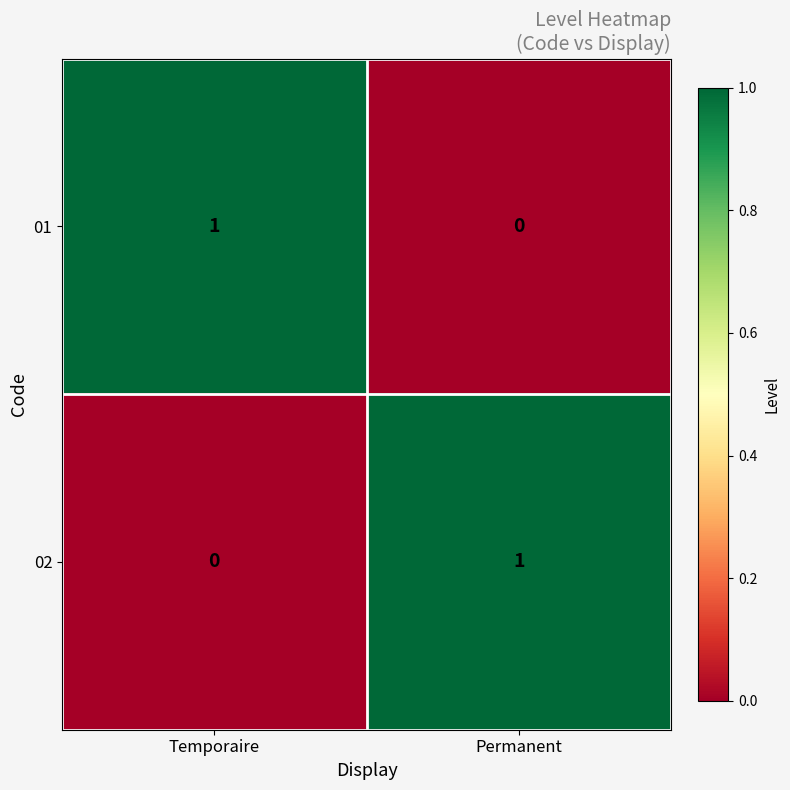

Reading left to right, transcribe all the data shown in this chart.

01: Temporaire=1	Permanent=0
02: Temporaire=0	Permanent=1